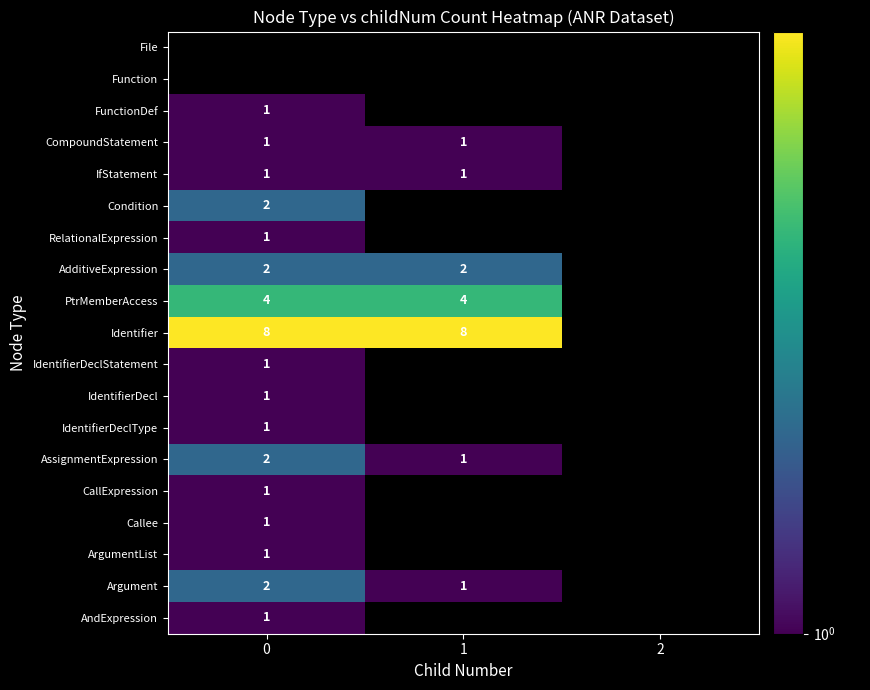

True or false: ArgumentList has a value of 1 at 0.

True